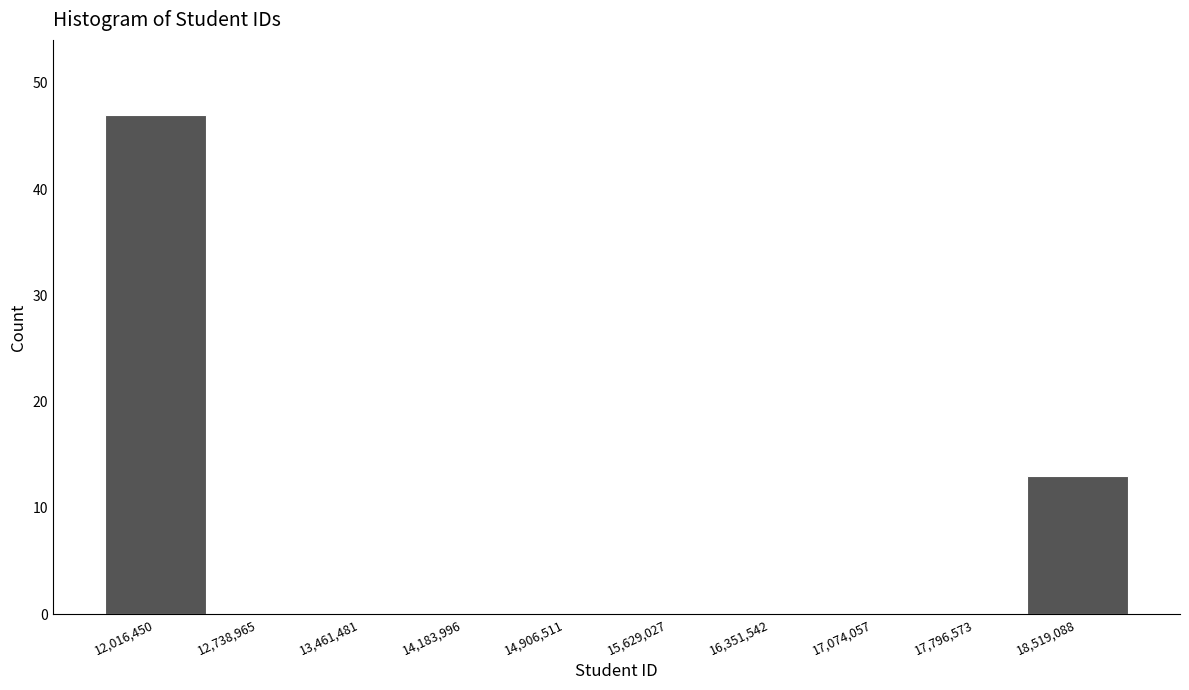

Reading left to right, transcribe this chart: for each bar, give the range it covers on the x-axis and its height. Neither the bar edges nor the heights are printed on the chart, so give them approximately, as read against the axes.

11700000 to 12400000: 47
12400000 to 13100000: 0
13100000 to 13800000: 0
13800000 to 14500000: 0
14500000 to 15300000: 0
15300000 to 16000000: 0
16000000 to 16700000: 0
16700000 to 17400000: 0
17400000 to 18200000: 0
18200000 to 18900000: 13